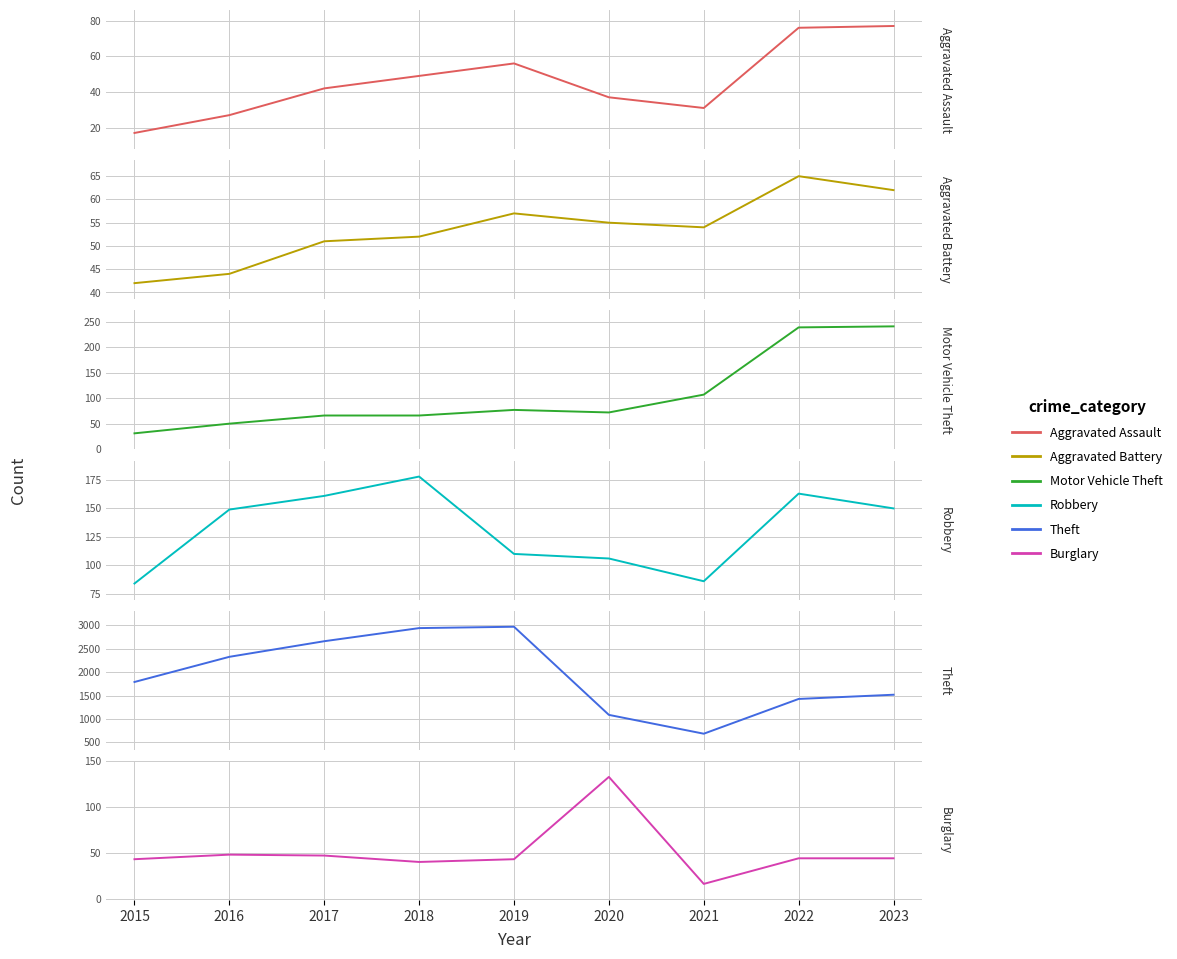

How many lines are shown in the chart?

6